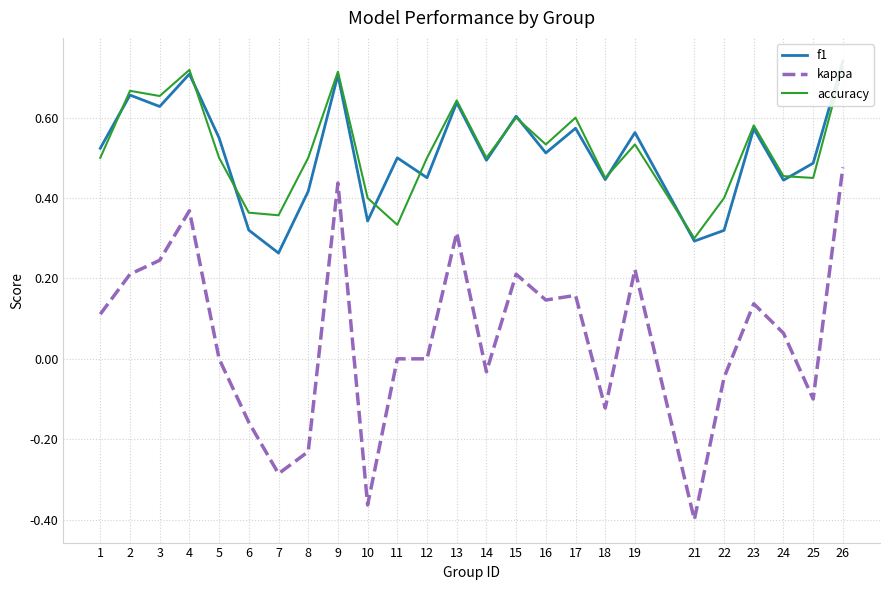

At which category is the sum across all series the highest?

26